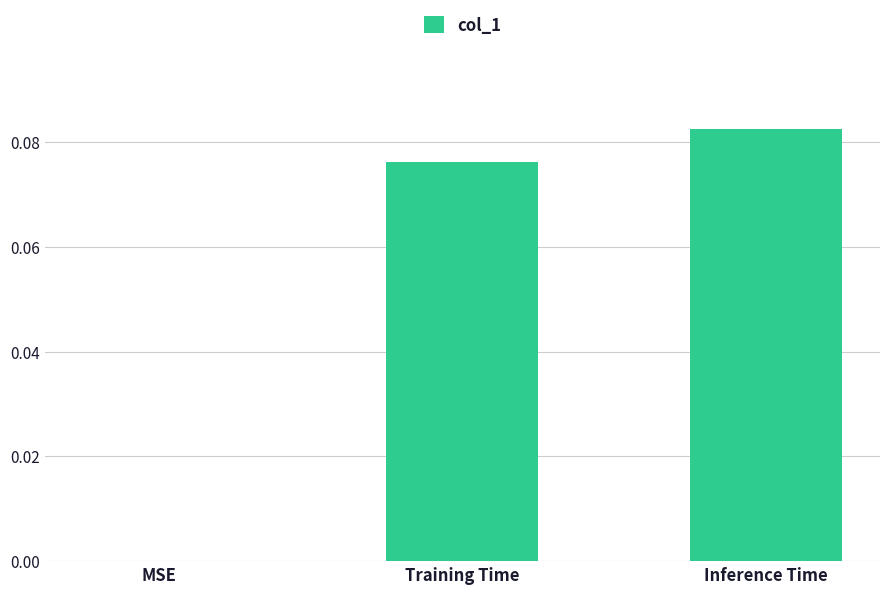

Which label corresponds to the largest value in the chart?

Inference Time